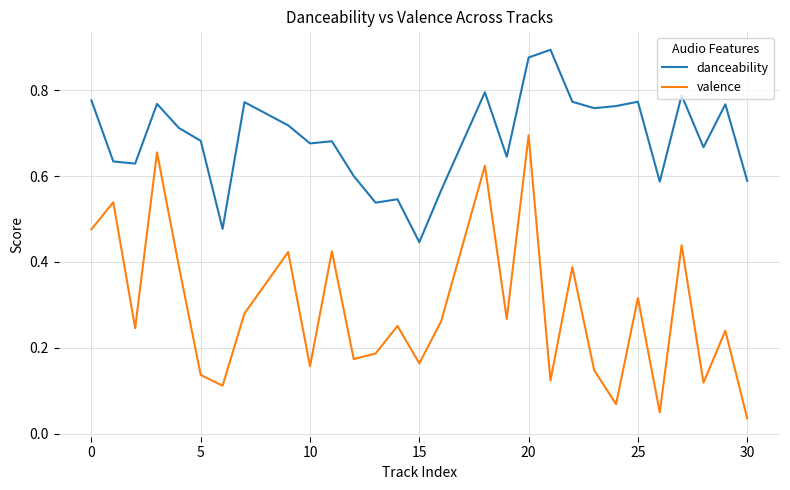

True or false: valence and danceability cross at least once.

False